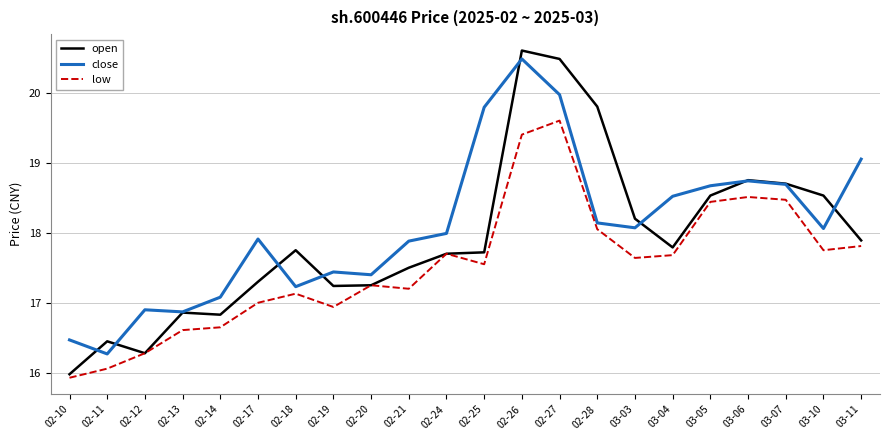

List the series in order of their overall mean, highest first.

close, open, low